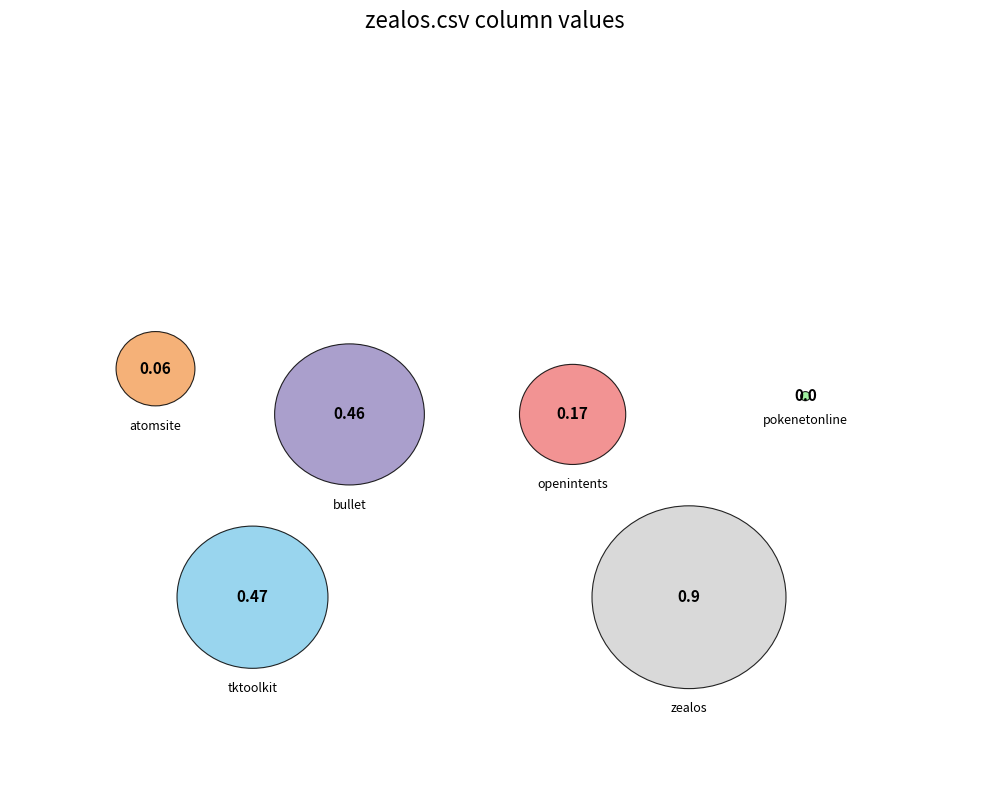

What is the change in value from atomsite.csv to zealos.csv?

+0.8